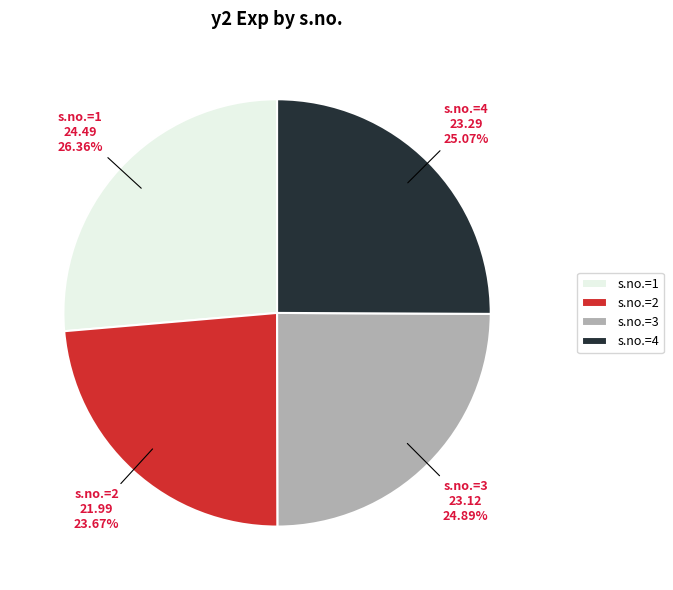

Is s.no.=4 the majority of the pie?

No